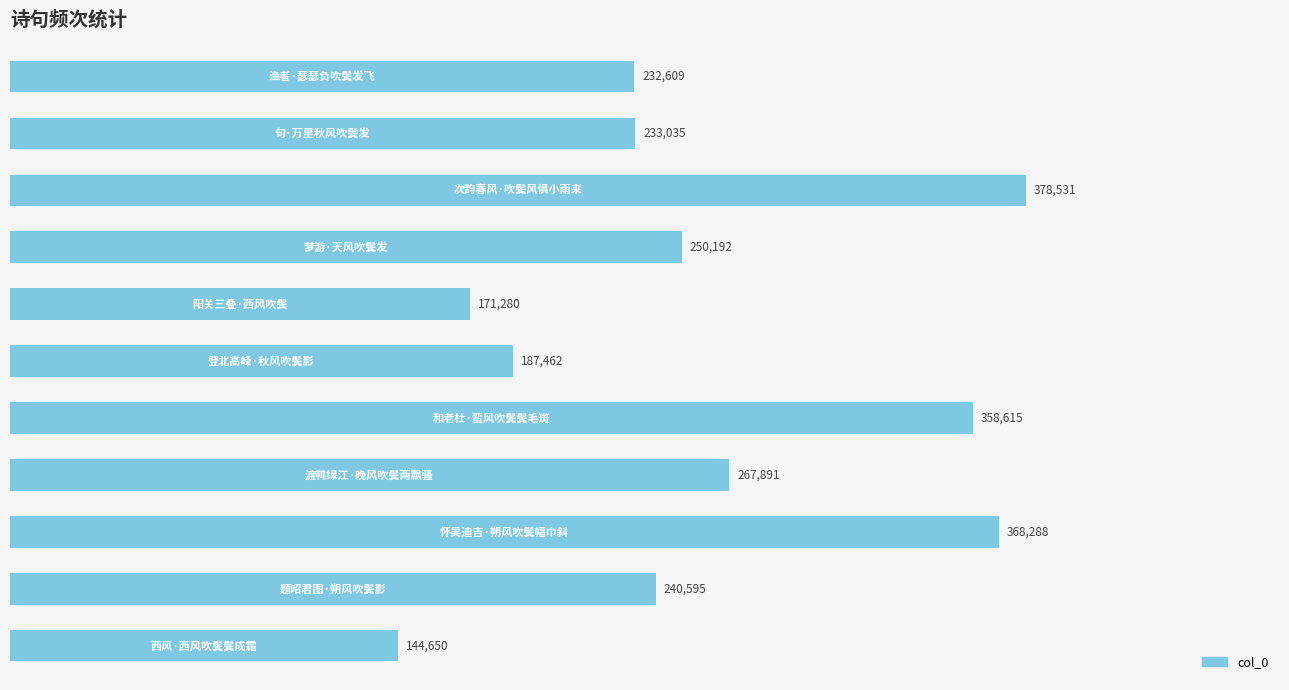

What is the average value?

257559